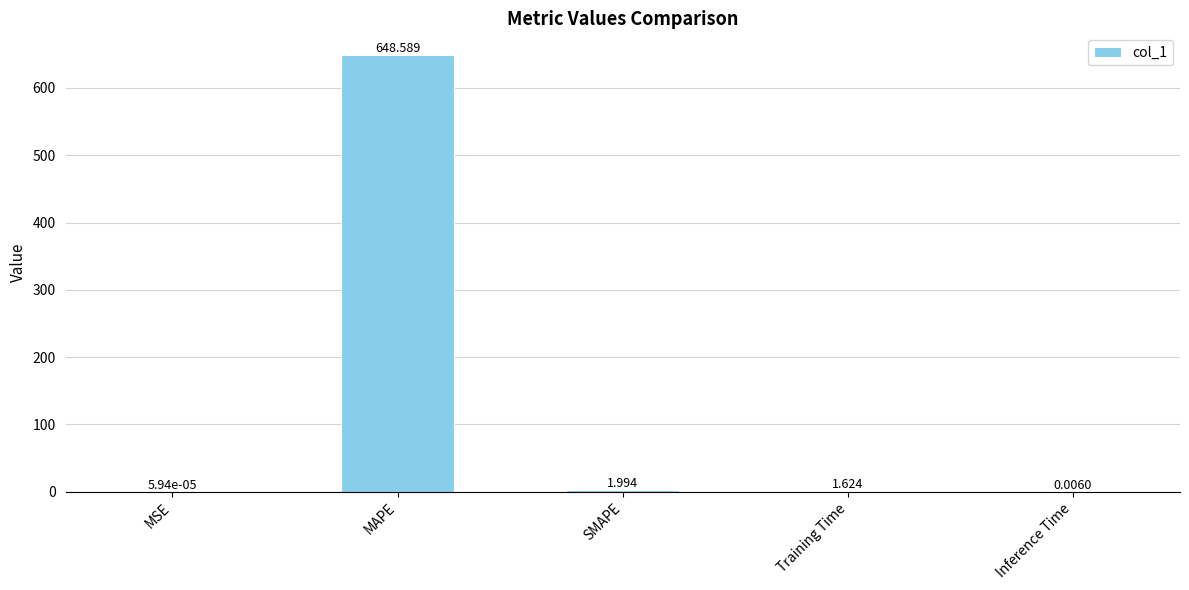

Between MAPE and MSE, which is larger?

MAPE